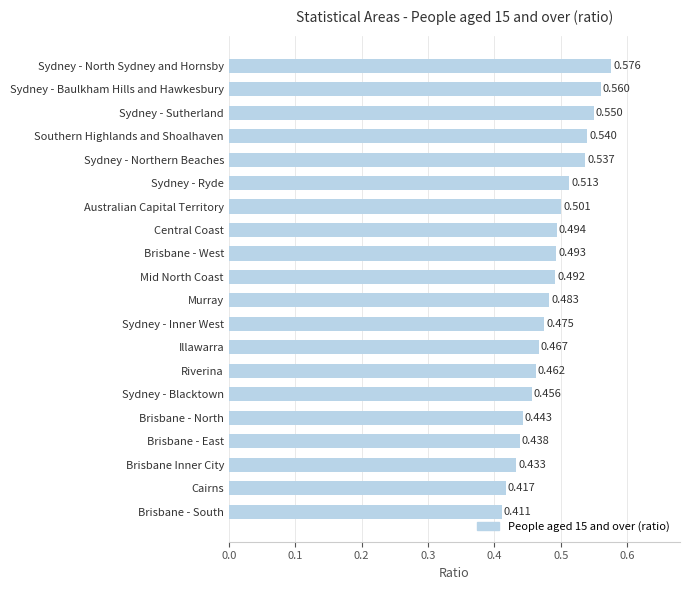

How many values are between 0 and 1?

20